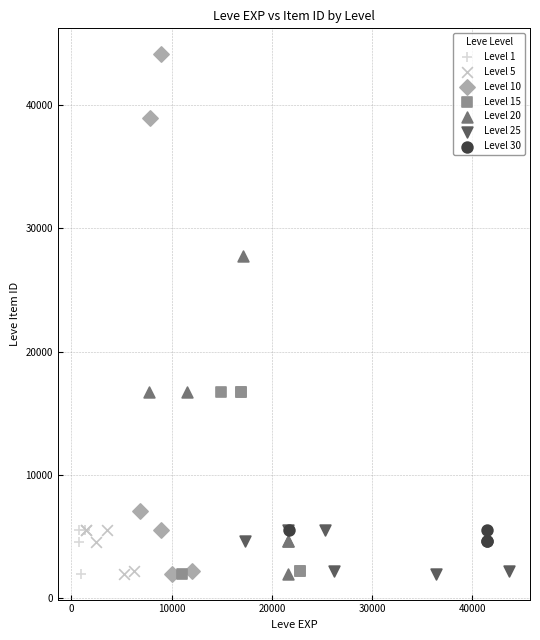

Which series has the largest Y range (max minus min)?

Level 10